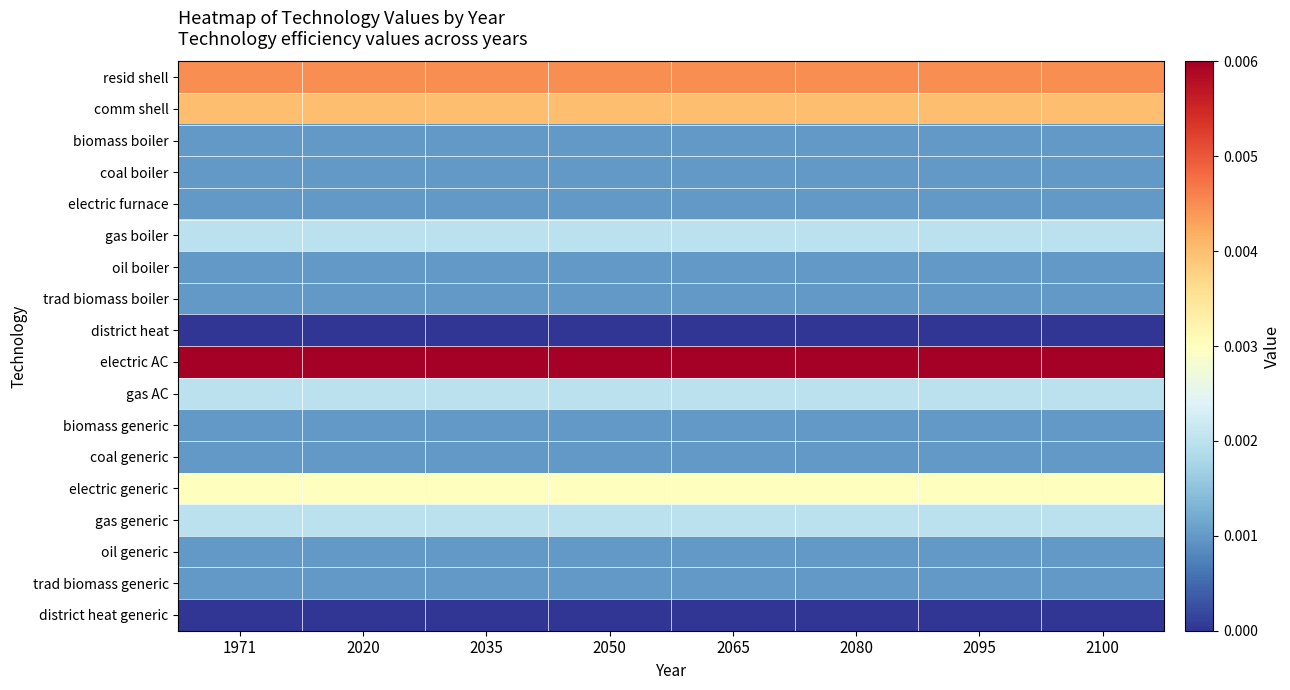

At which category is the sum across all series the highest?

1971